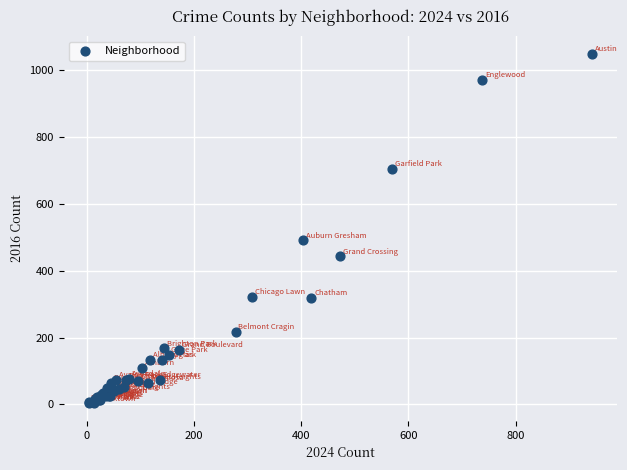

What Y value in the scatter plot is closest to 526?

491